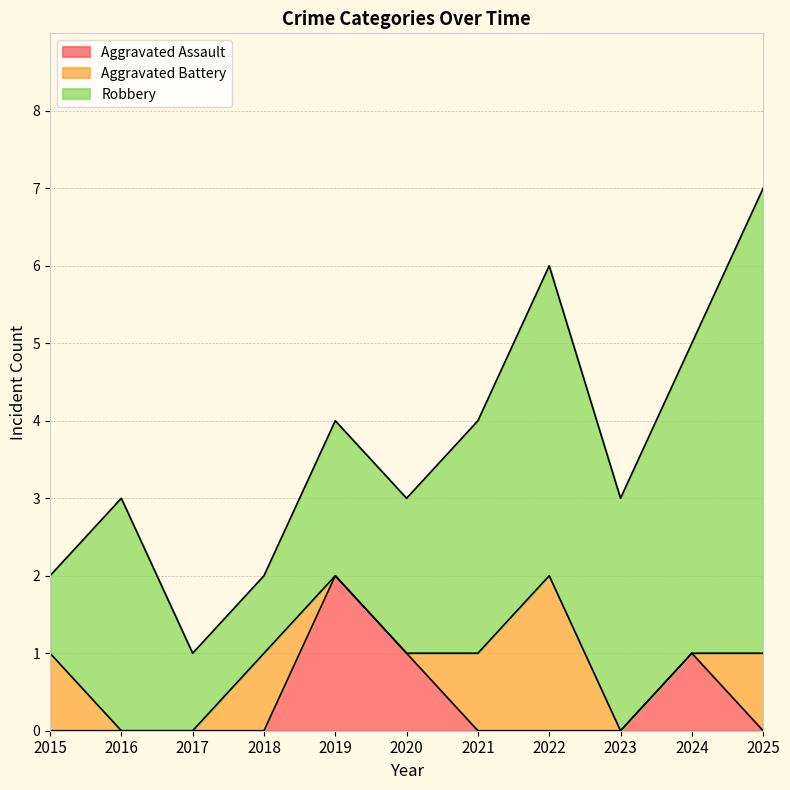

Is the value of Aggravated Assault at 2015 greater than the value of Robbery at 2021?

No